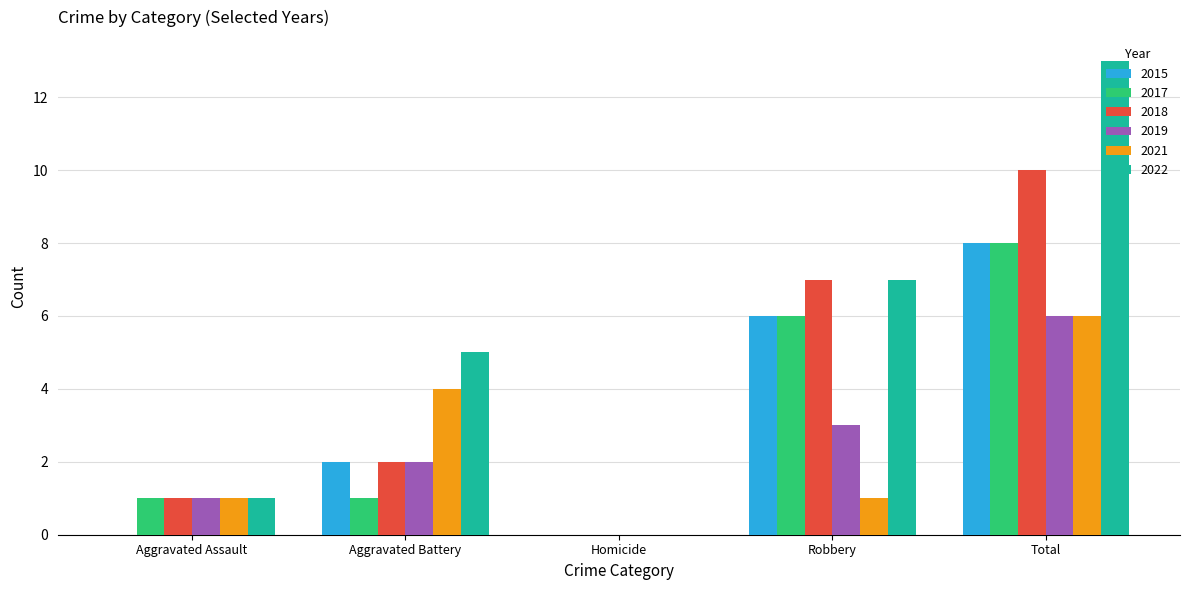

The 2017 series shows 6 at Robbery. True or false?

True